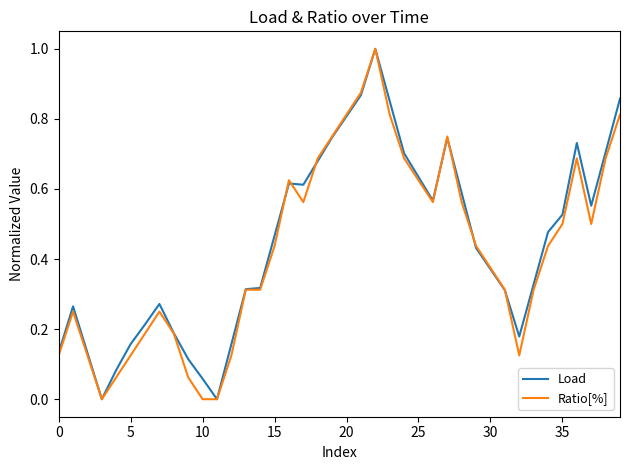

What is the difference between the maximum and minimum values in the Load series?

1.0